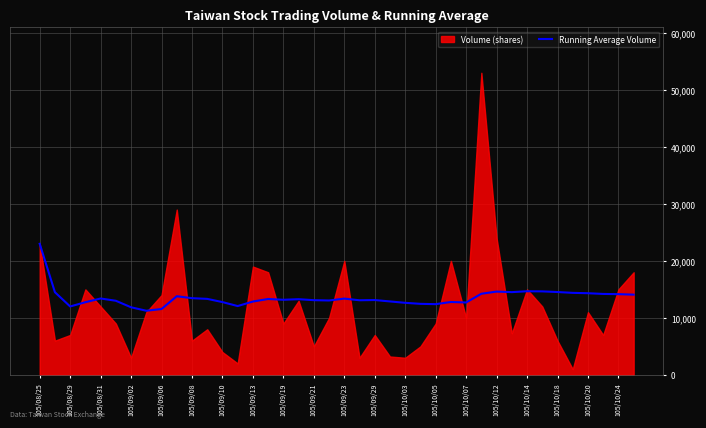

What position from the right is 105/10/07?

12